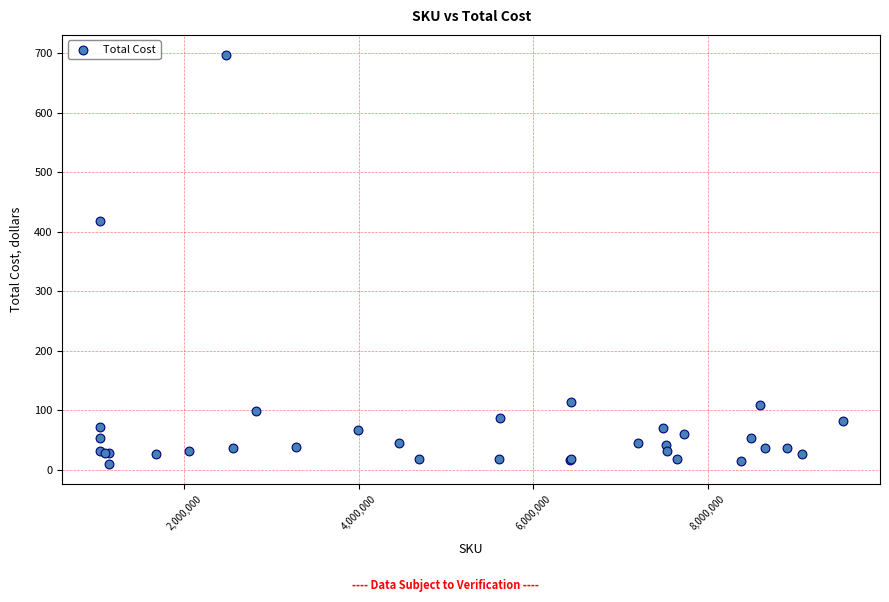

What Y value in the scatter plot is closest to 353?

418.9